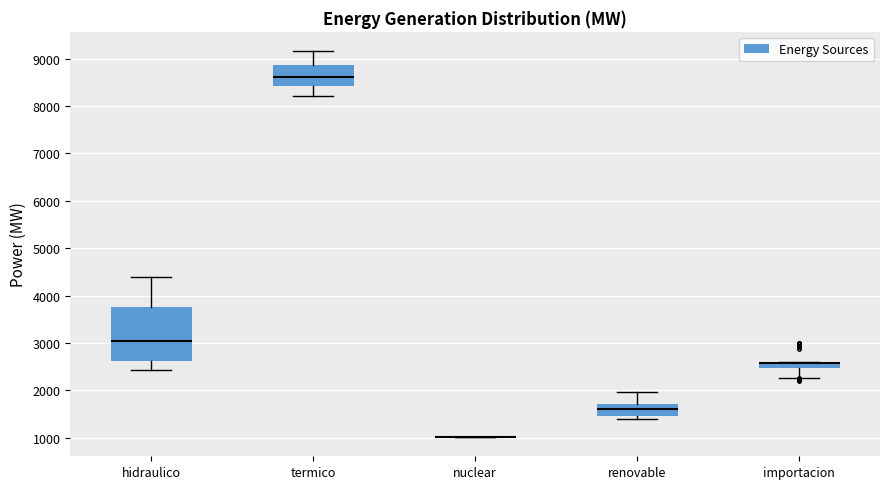

Where does the upper whisker of the box for hidraulico end on the y-axis? The values are not printed on the chart, so give them approximately, as read against the axis.

4400